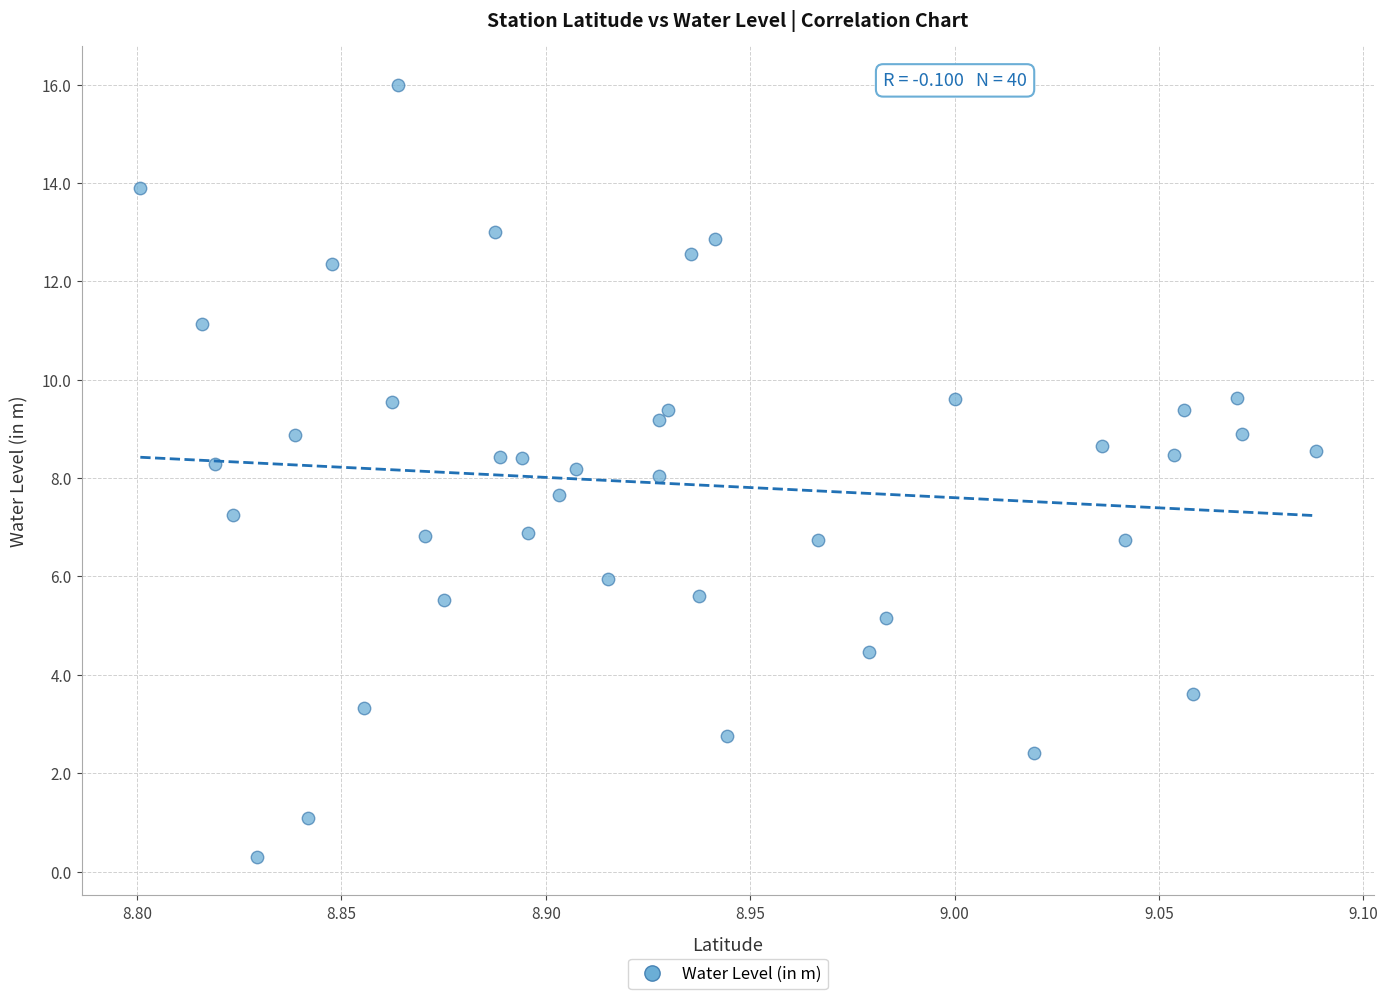

What is the range of X values (max minus min)?

0.3